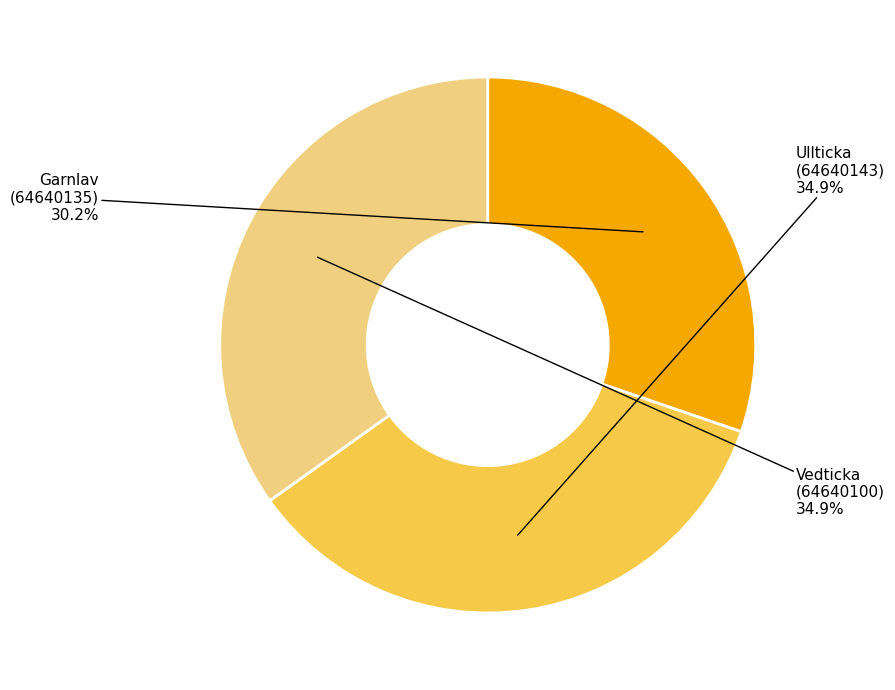

True or false: Garnlav (64640135) accounts for 30% of the total.

True